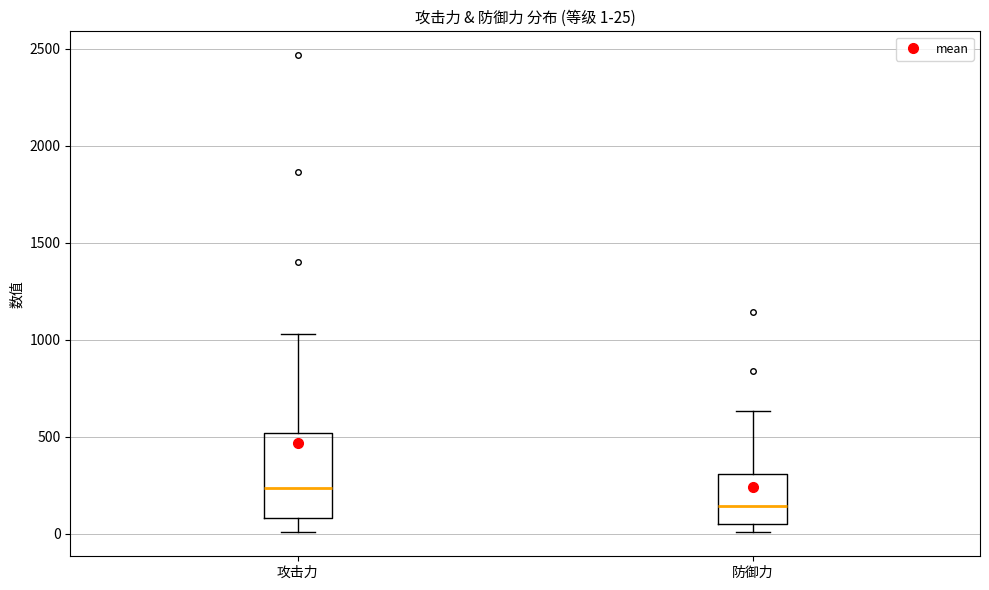

Which box is the tallest, from its lower edge to its upper edge?

攻击力